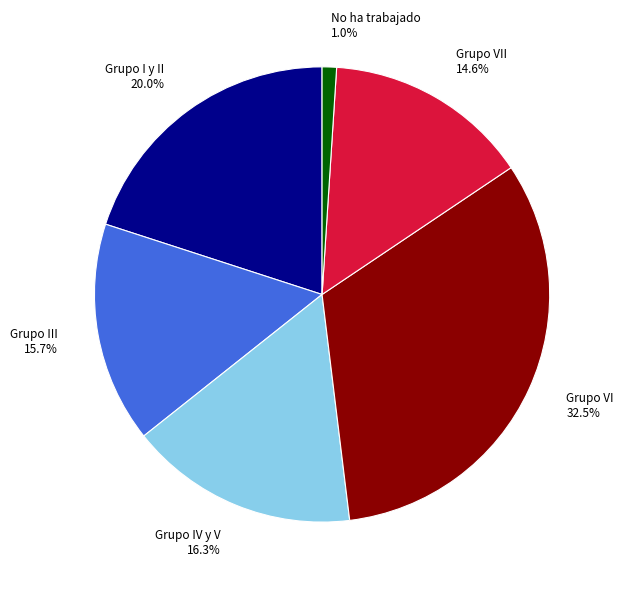

Combined, do Grupo VI 32.5% and Grupo I y II 20.0% account for over 50%?

Yes